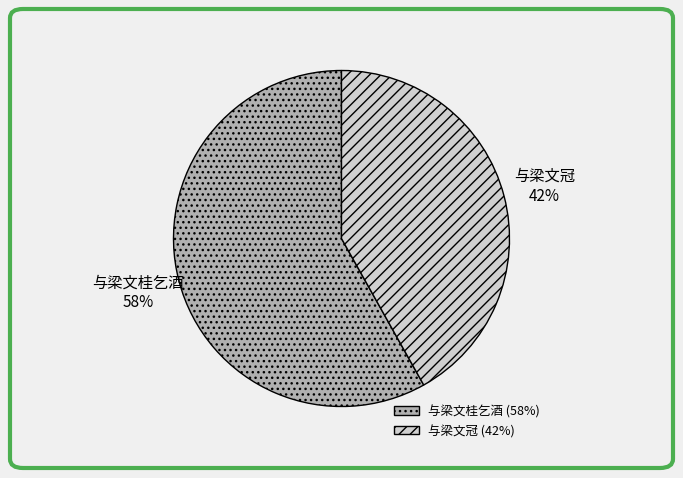

Between 与梁文冠 and 与梁文桂乞酒, which is larger?

与梁文桂乞酒